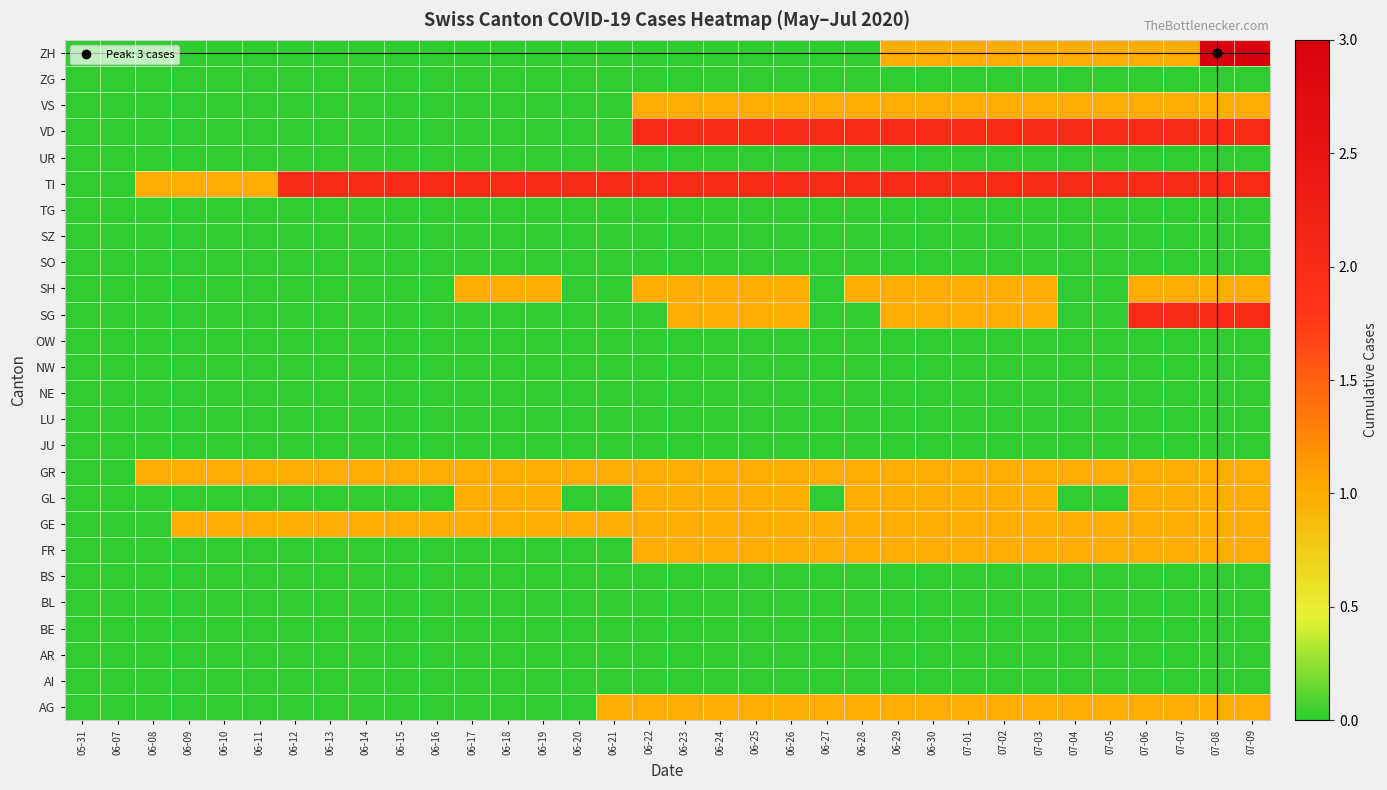

Which has a higher value, 06-15 or 07-05?

07-05